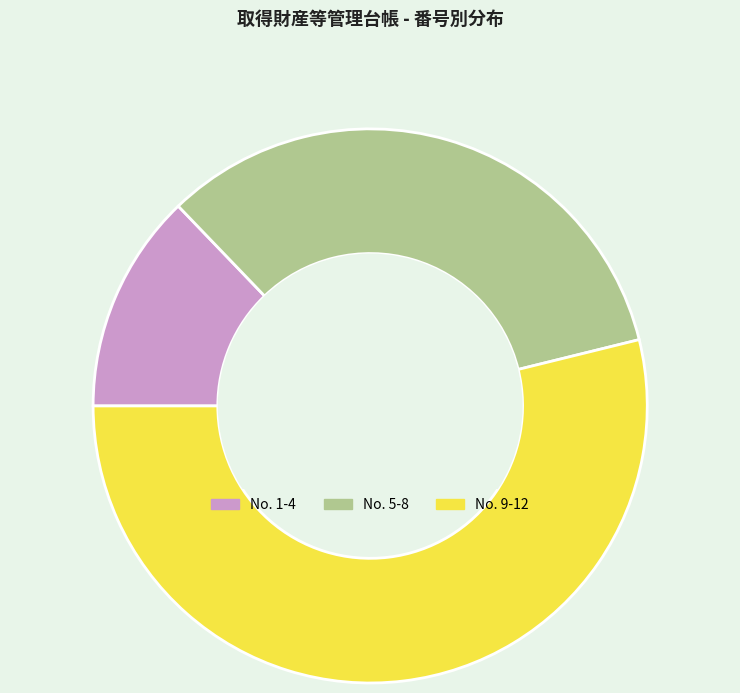

Which slice is the smallest?

No. 1-4